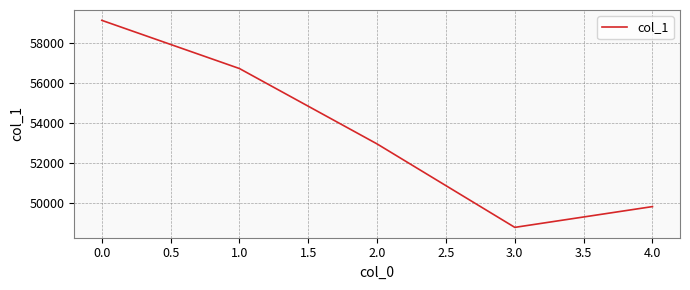

List the labels in order of value, smallest first.

3.0, 4.0, 2.0, 1.0, 0.0